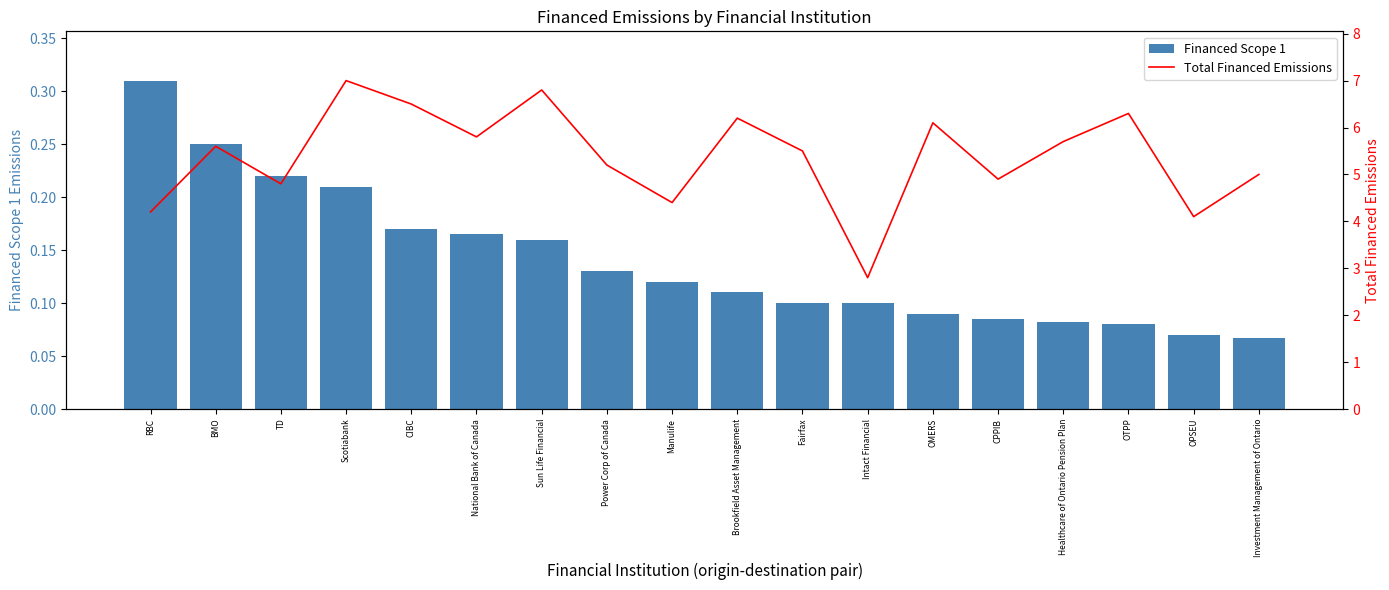

Between Manulife and CPPIB, which series saw the biggest shift?

Total Financed Emissions